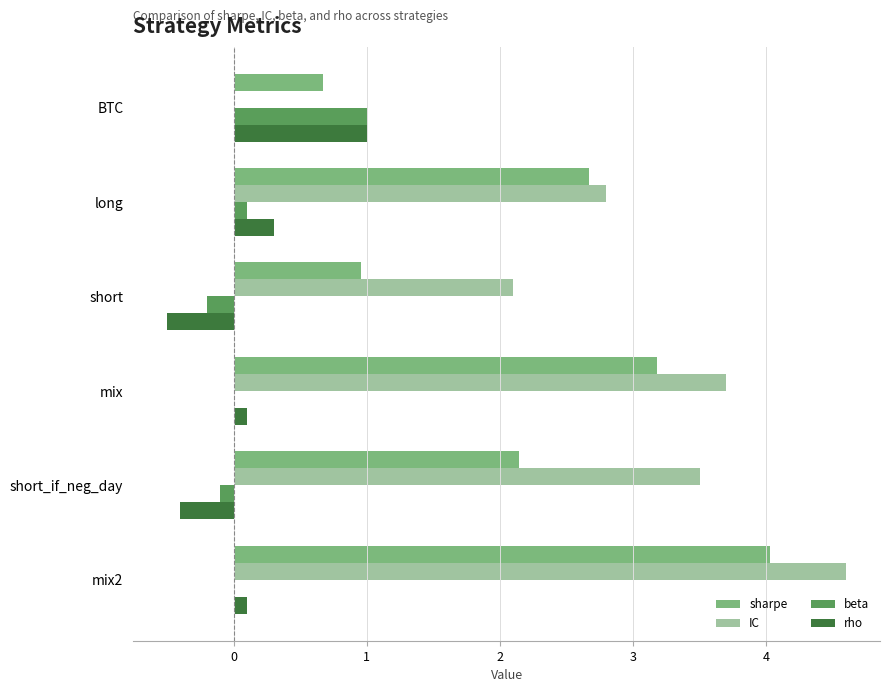

How many series are shown in this chart?

4